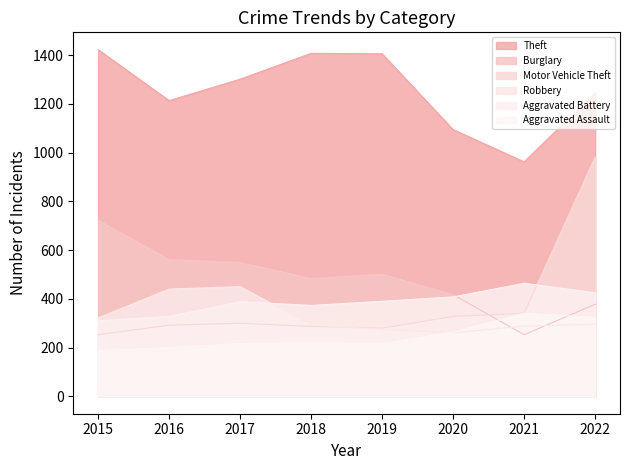

Which category has the highest value in the Robbery series?

2017